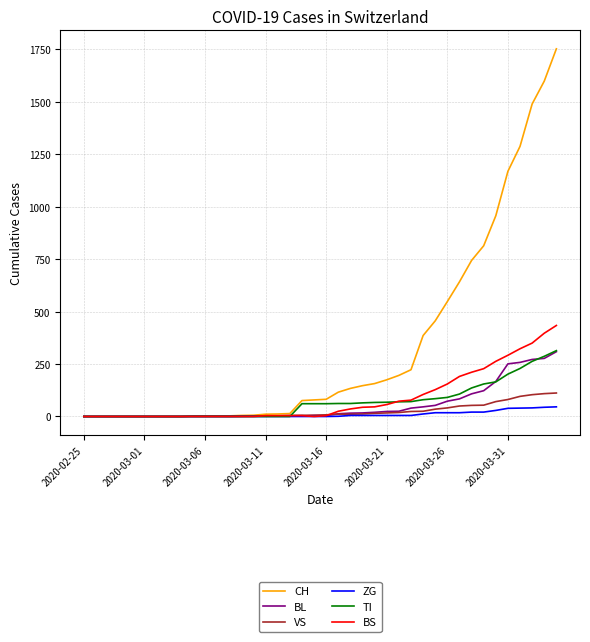

What are all the series names shown in the legend?

CH, BL, VS, ZG, TI, BS